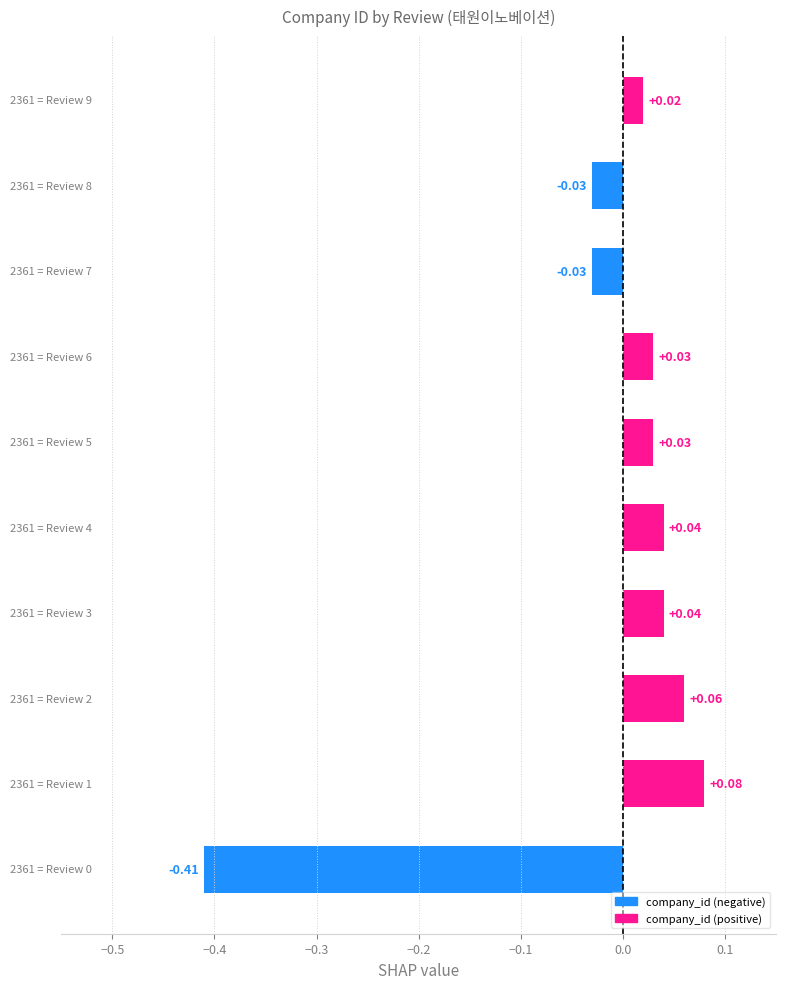

What is the difference between the maximum and minimum values?

0.5